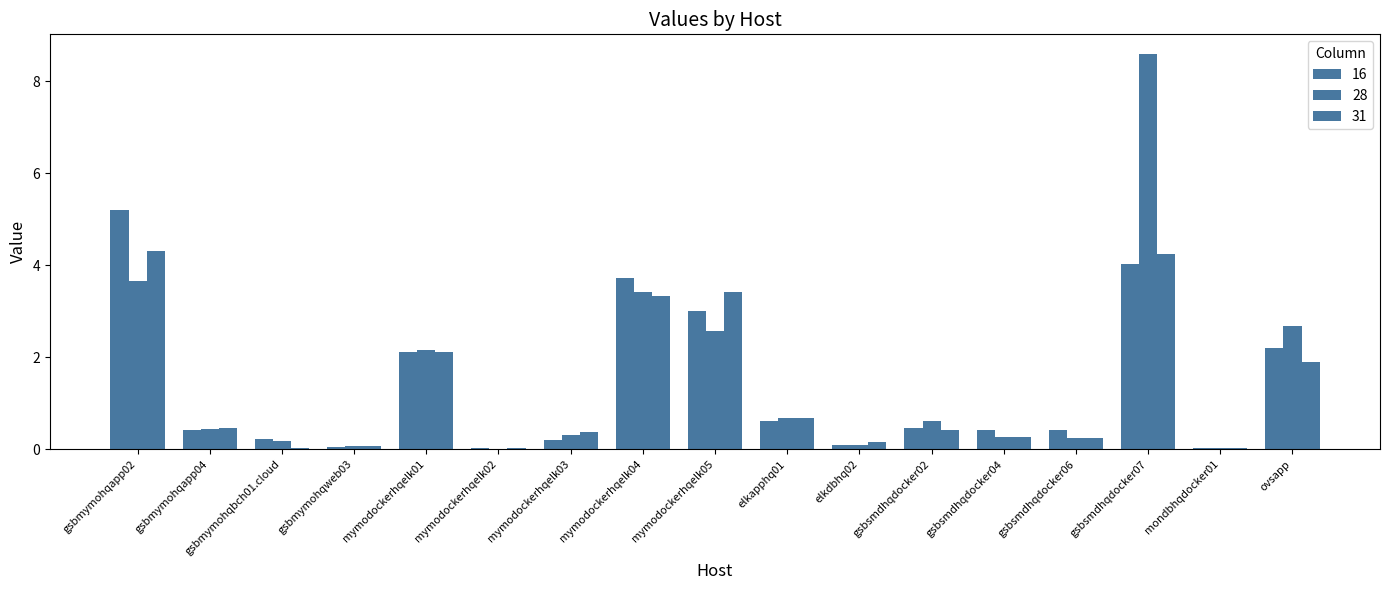

Which series has the widest spread of values?

28